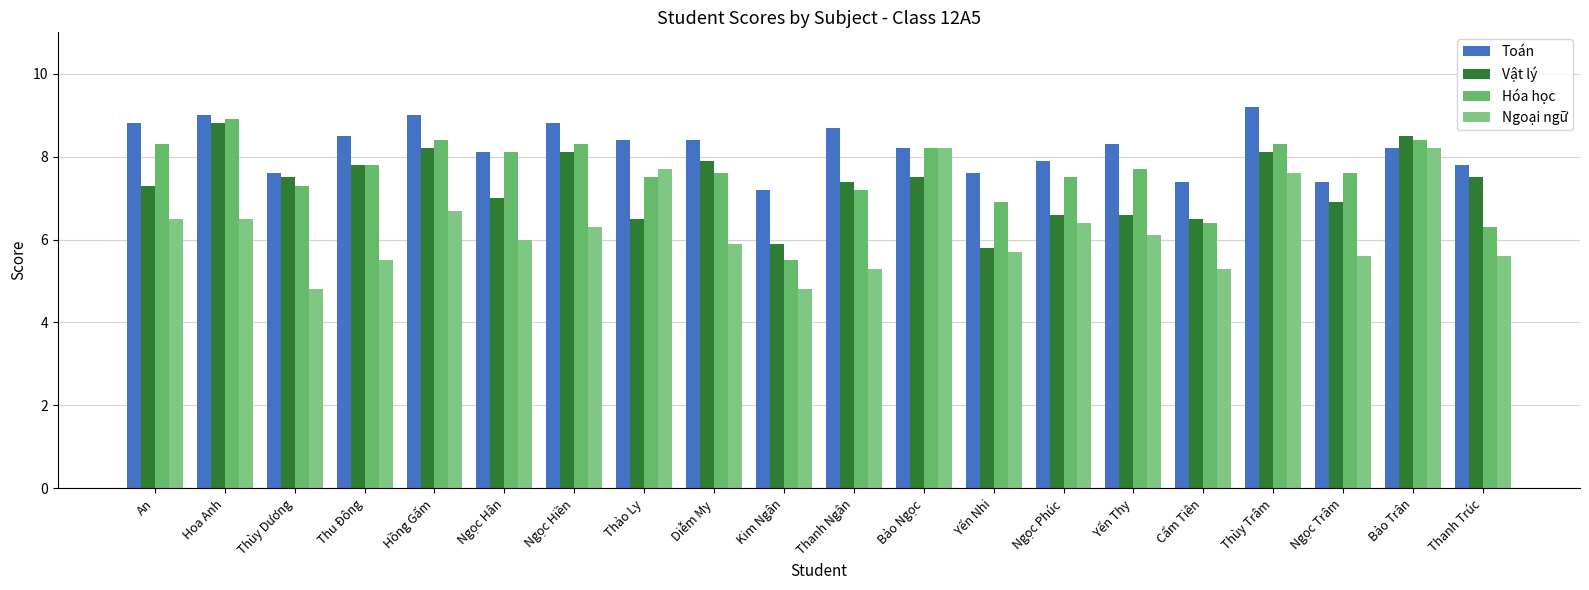

What is the difference between the highest and lowest values at Ngọc Trâm?

2.0